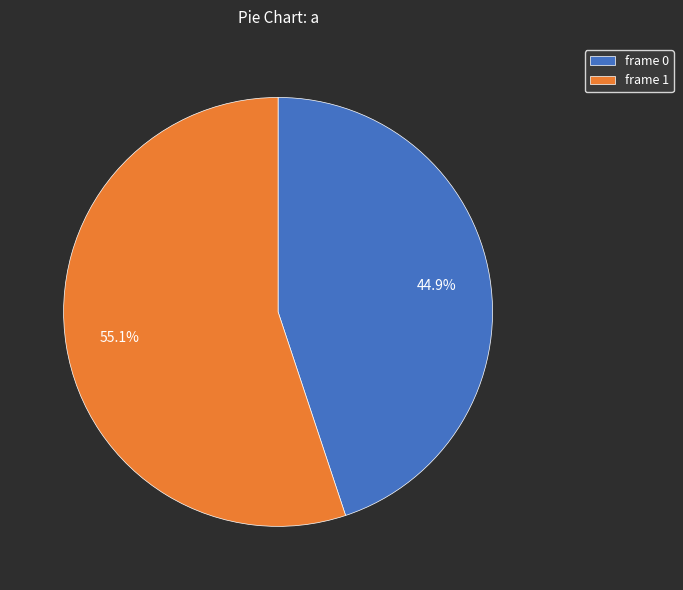

How many slices are in this pie chart?

2